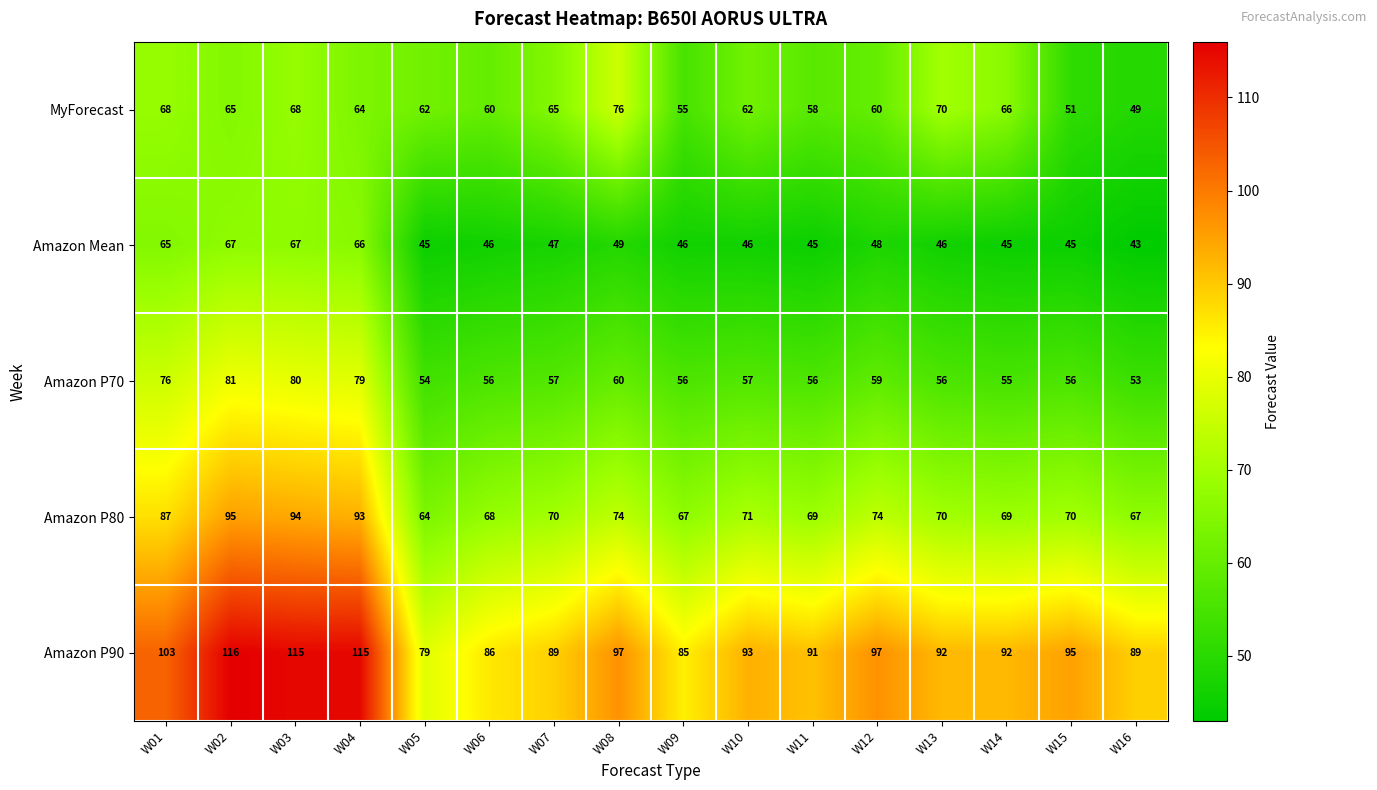

What is the sum of the Amazon P90 values at W09 and W02?

201